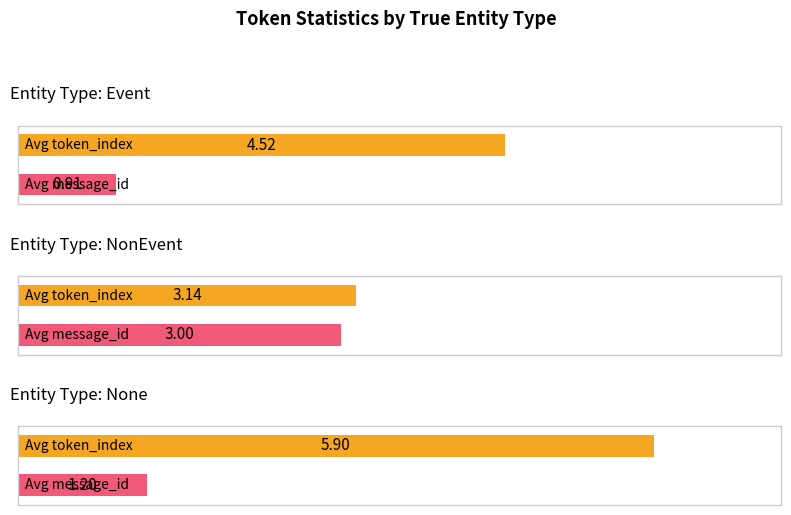

How many bars are there in each group?

2